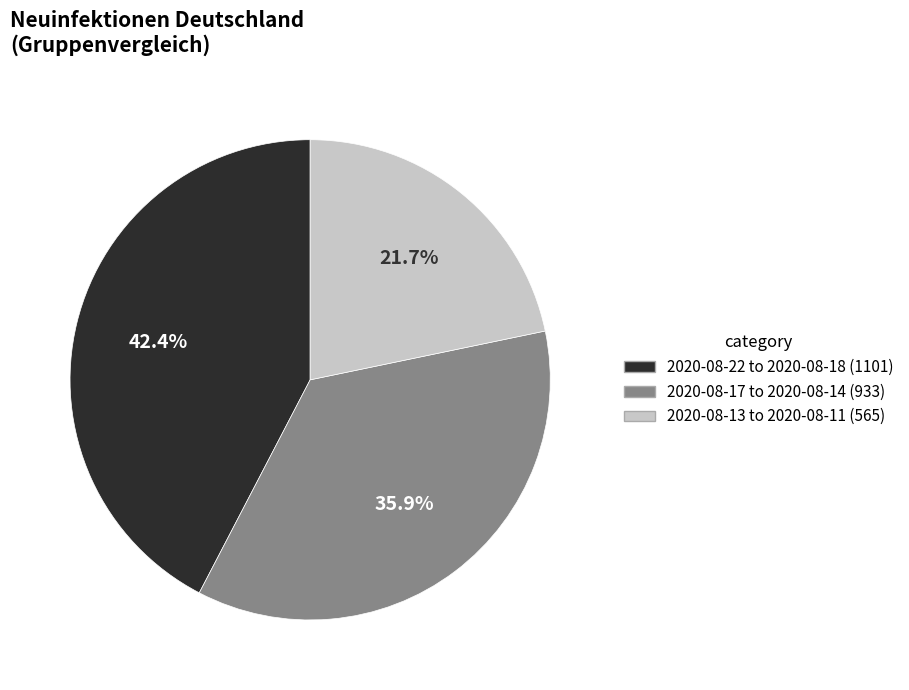

Is there a majority slice in this chart?

No